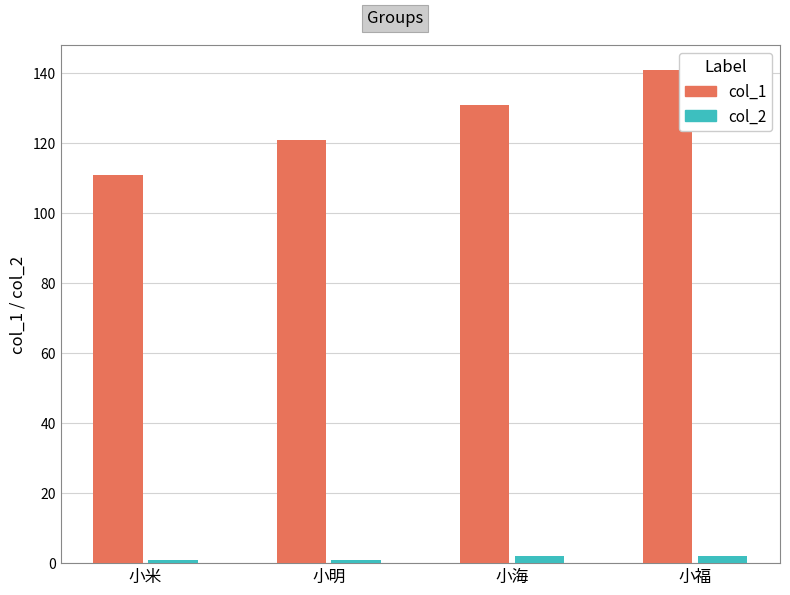

How many series are shown in this chart?

2